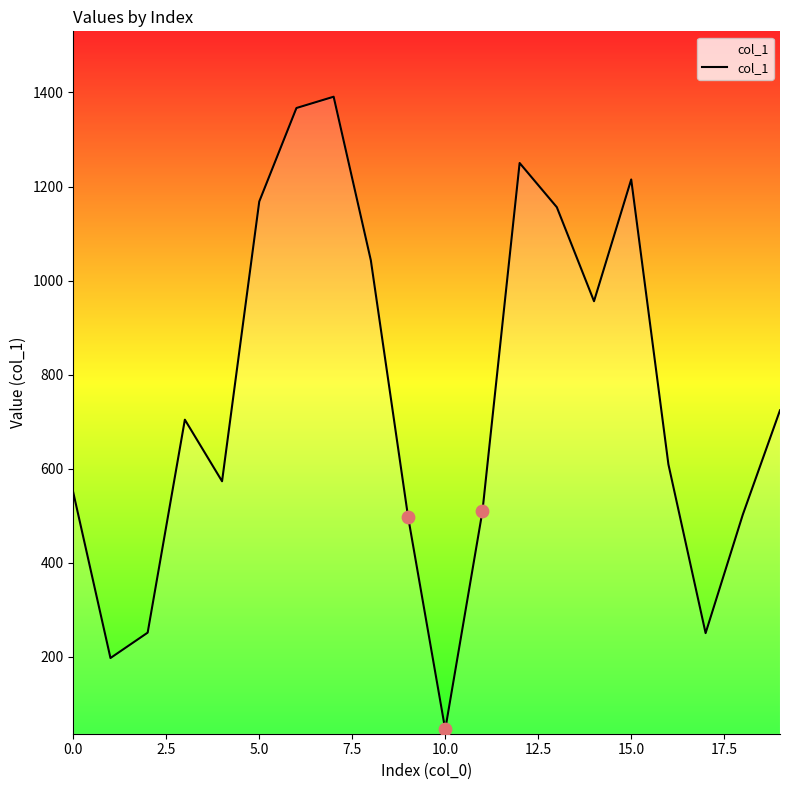

What is the minimum value shown in the chart?

45